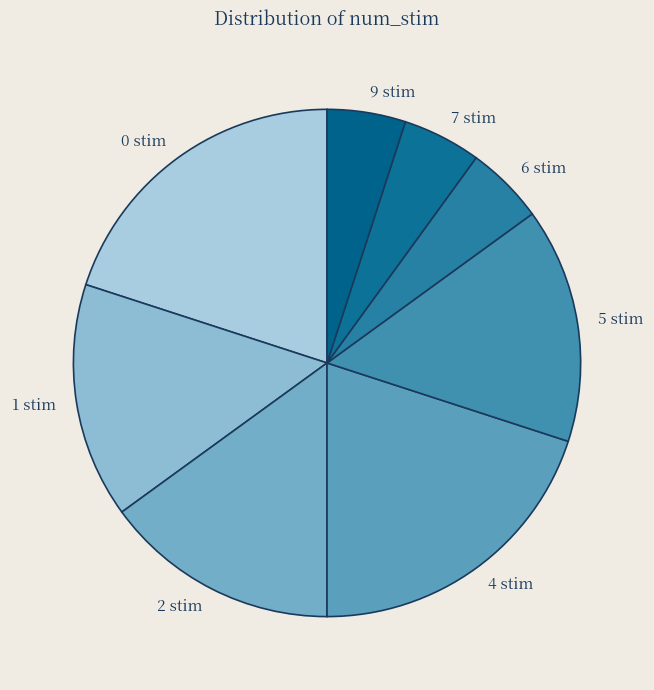

Approximately how many times larger is the value at 9 stim compared to 7 stim?

1.0